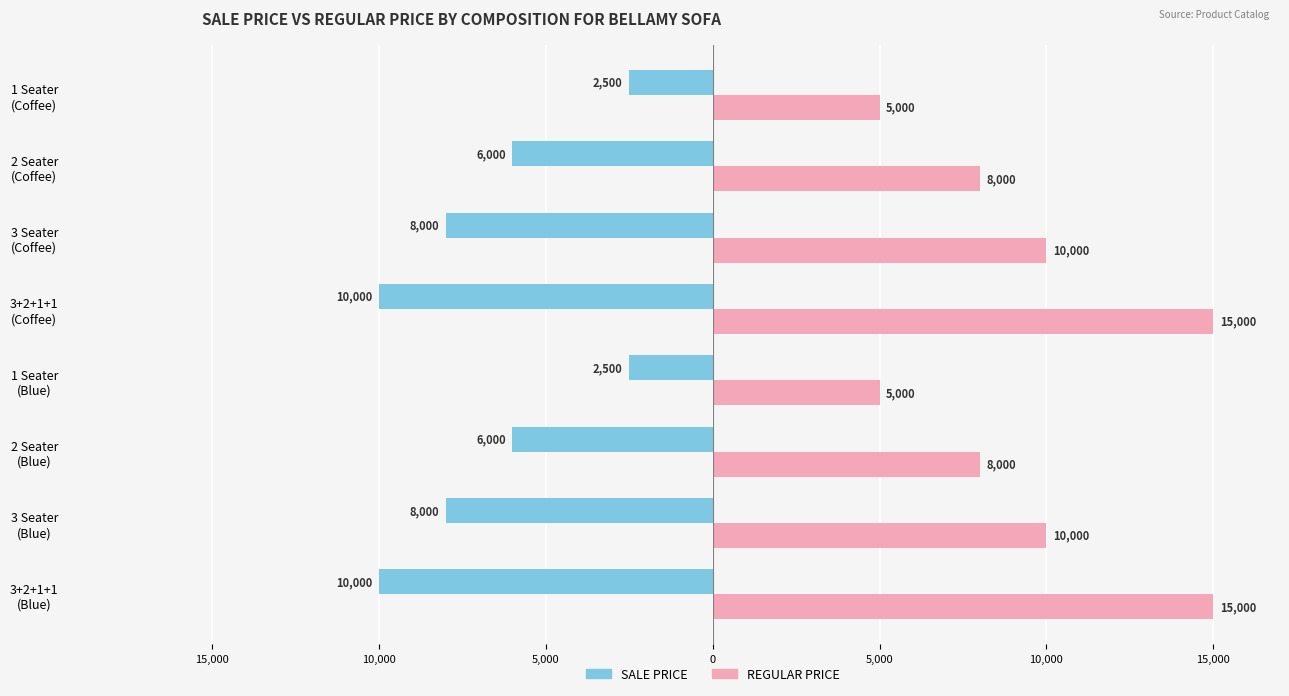

What are all the series names shown in the legend?

SALE PRICE, REGULAR PRICE